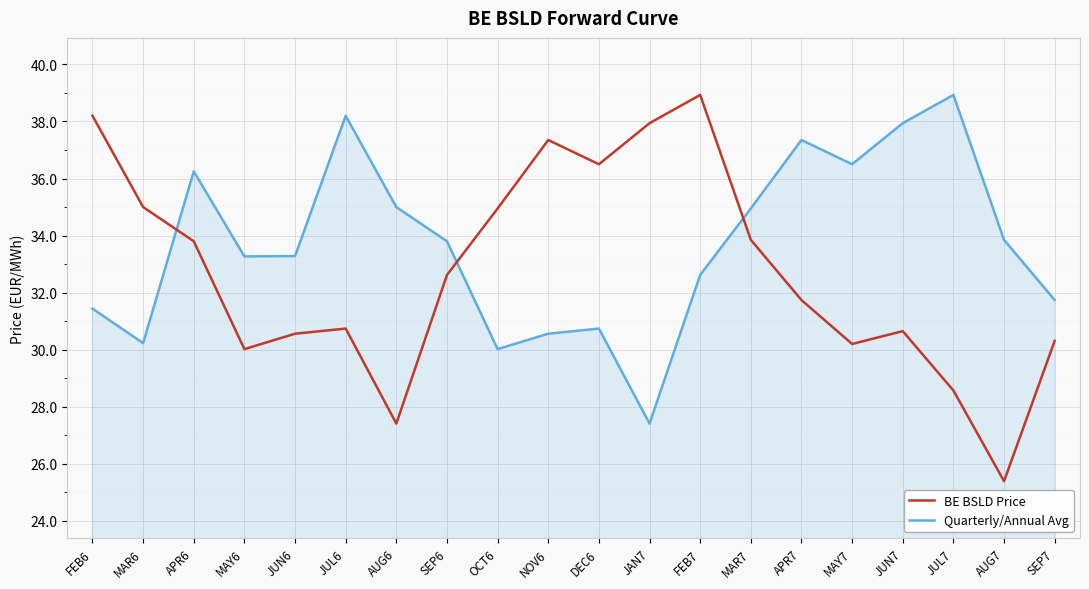

What is the total value across all series at FEB6?

69.6